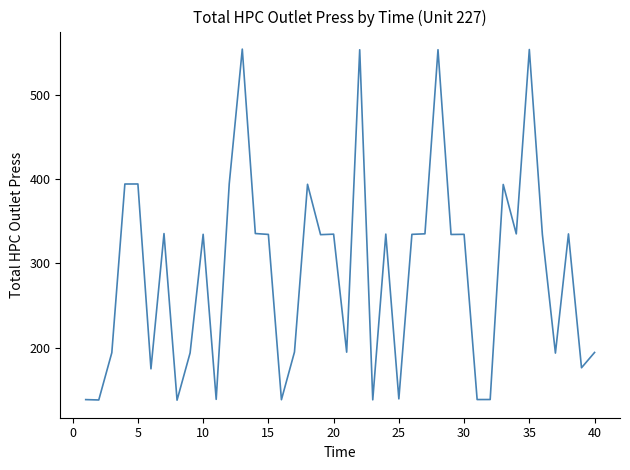

What is the minimum value shown in the chart?

137.8